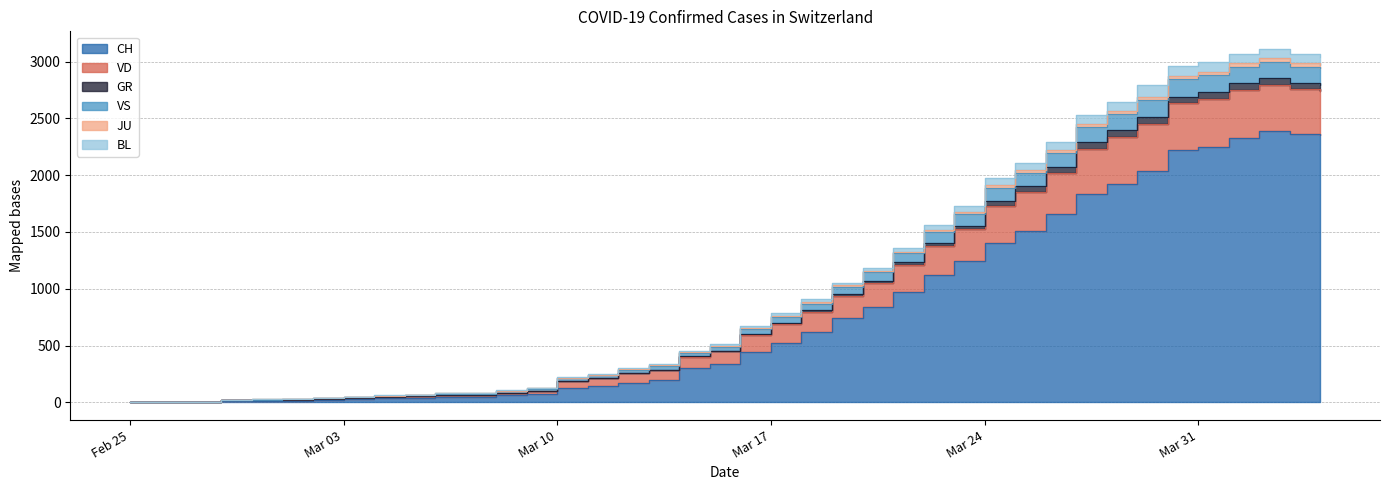

Which series has the largest total across all categories?

VD